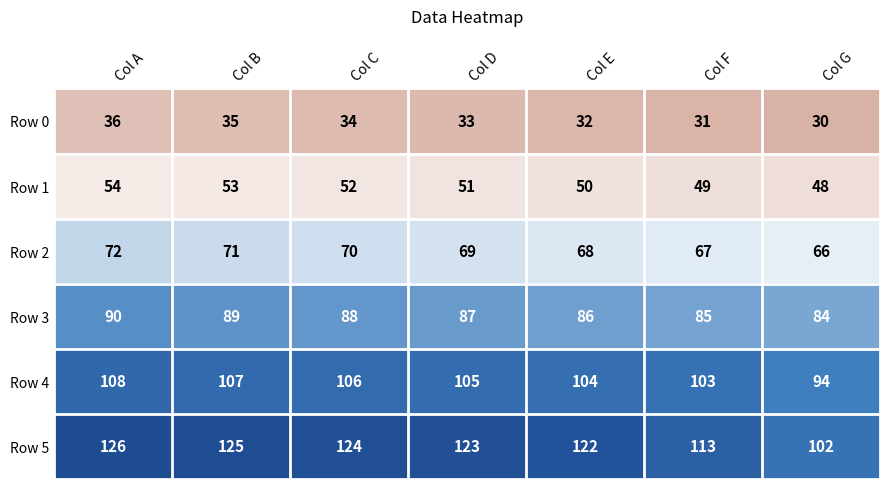

What is the total value across all series at Col F?

448